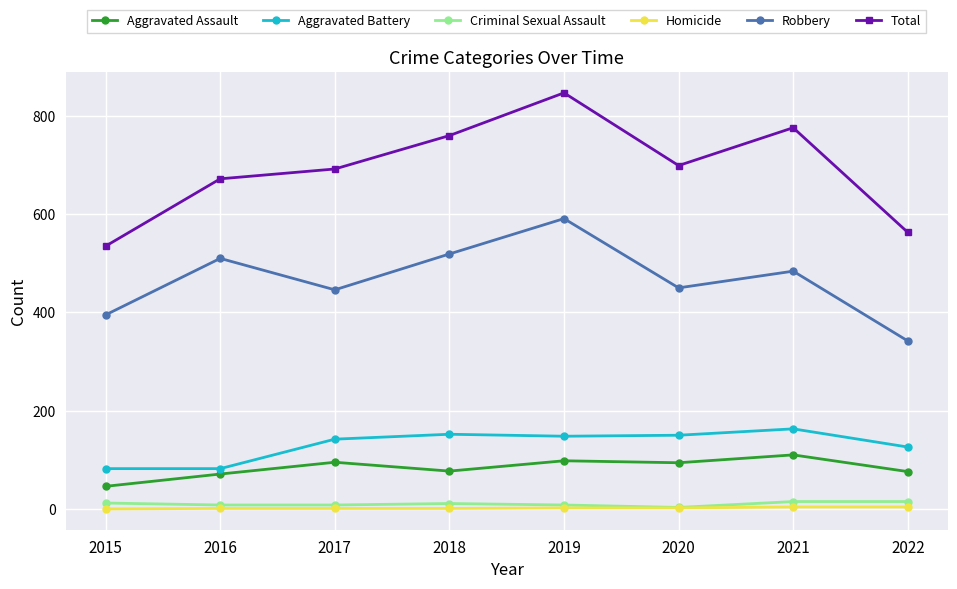

In Total, how many points are lower than both neighbors (excluding endpoints)?

1